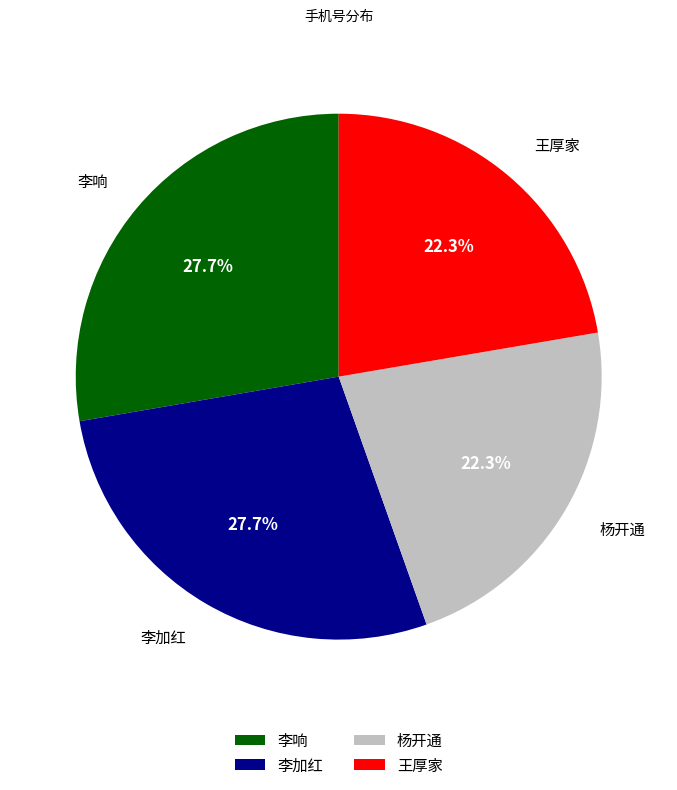

How many slices are in this pie chart?

4